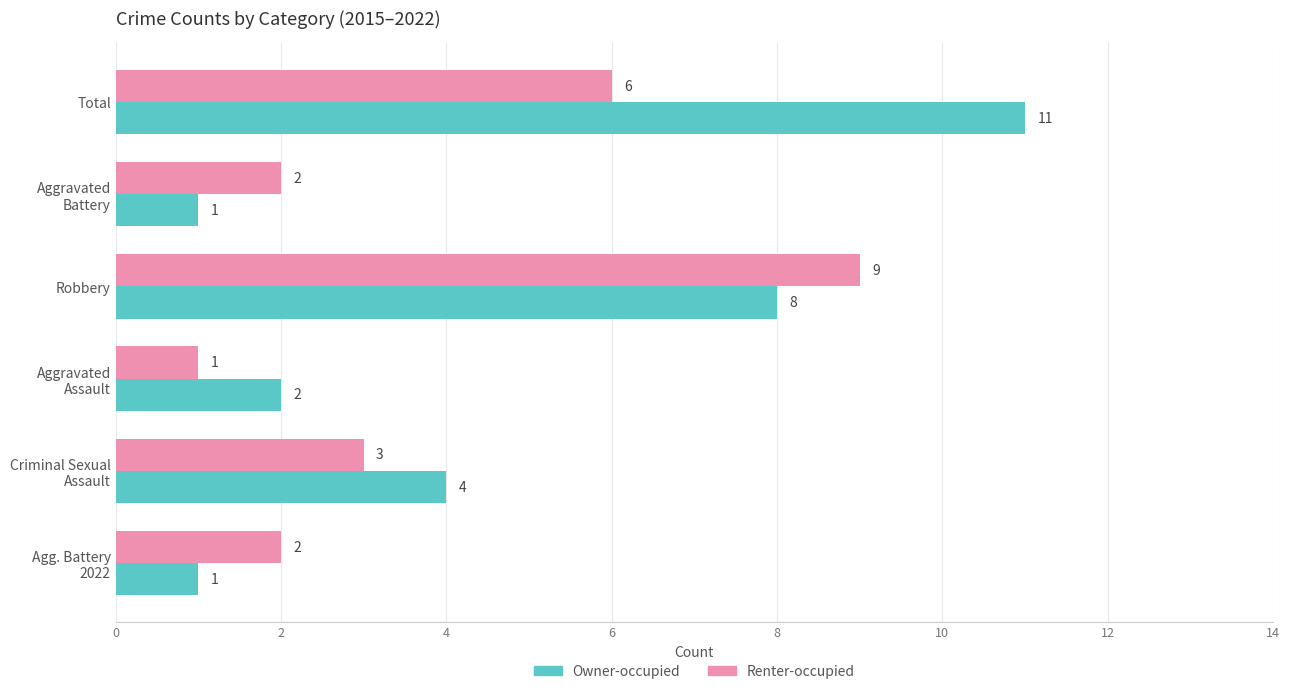

True or false: Owner-occupied has a value of 5 at Total.

False